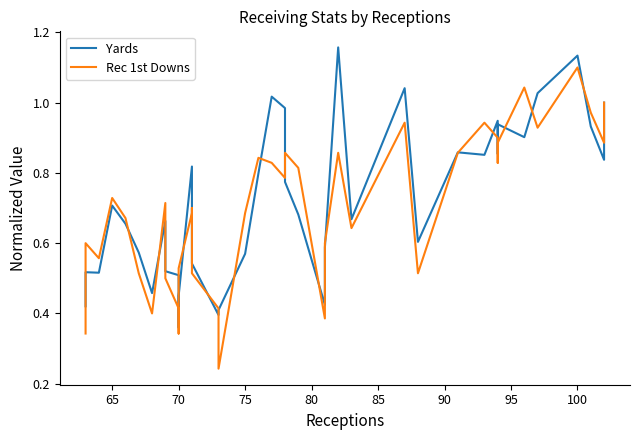

What is the difference between the maximum and minimum values in the Rec 1st Downs series?

0.9